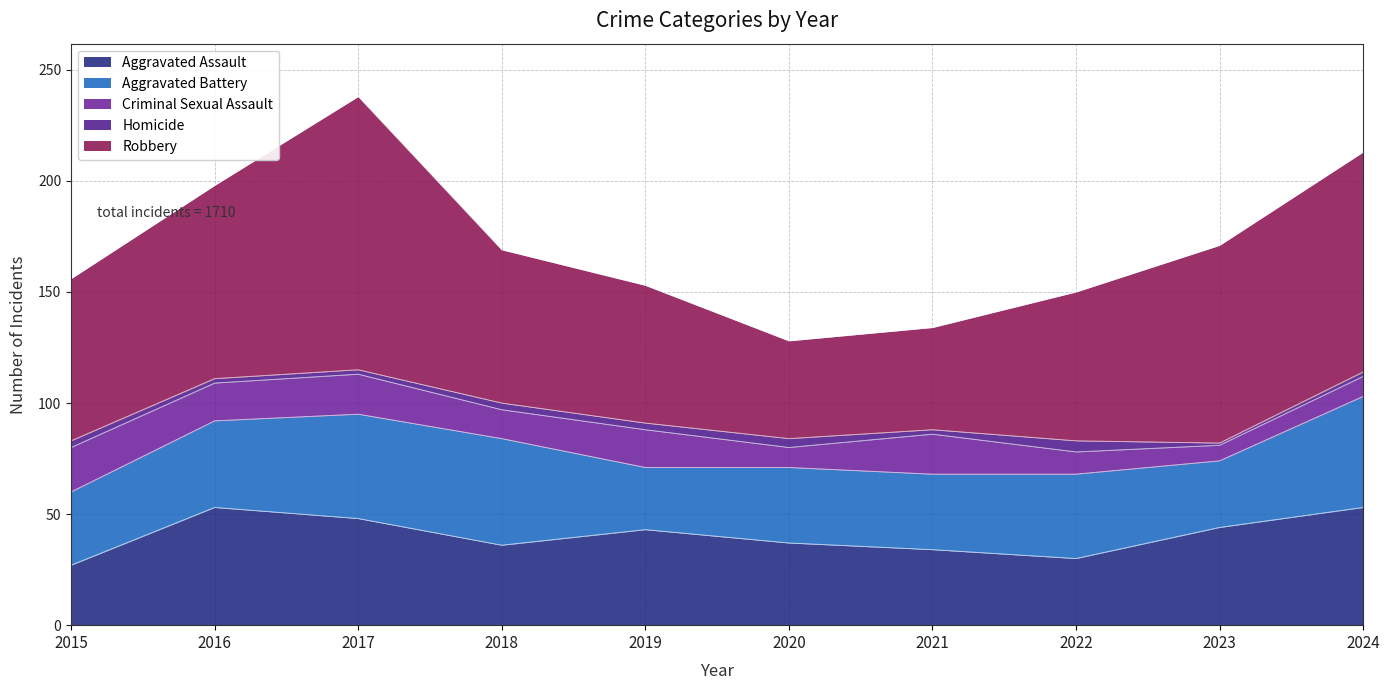

Where is the first local maximum for Homicide?

2020